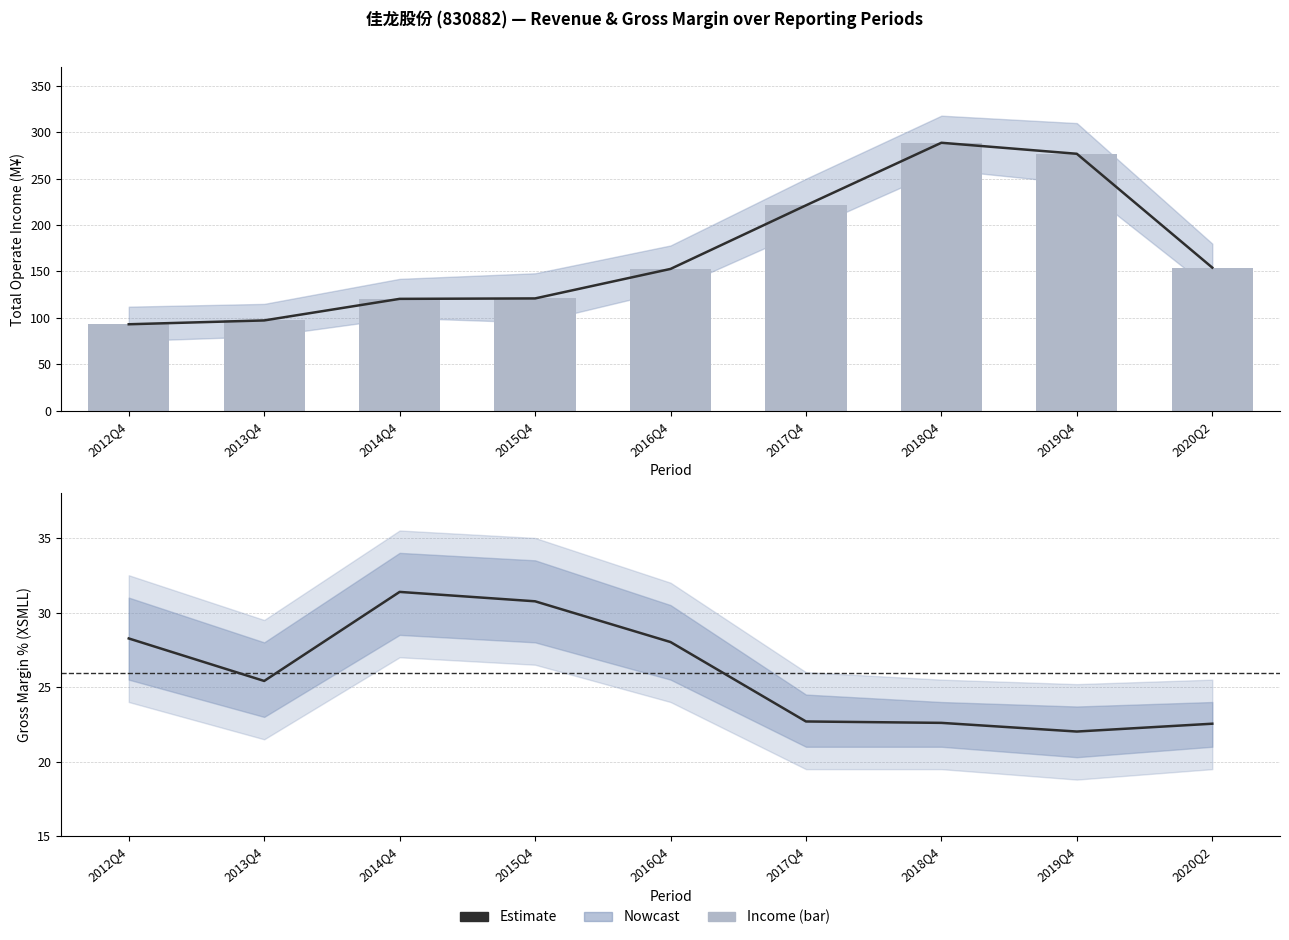

How many data points in TOTAL_OPERATE_INCOME are above 152?

5